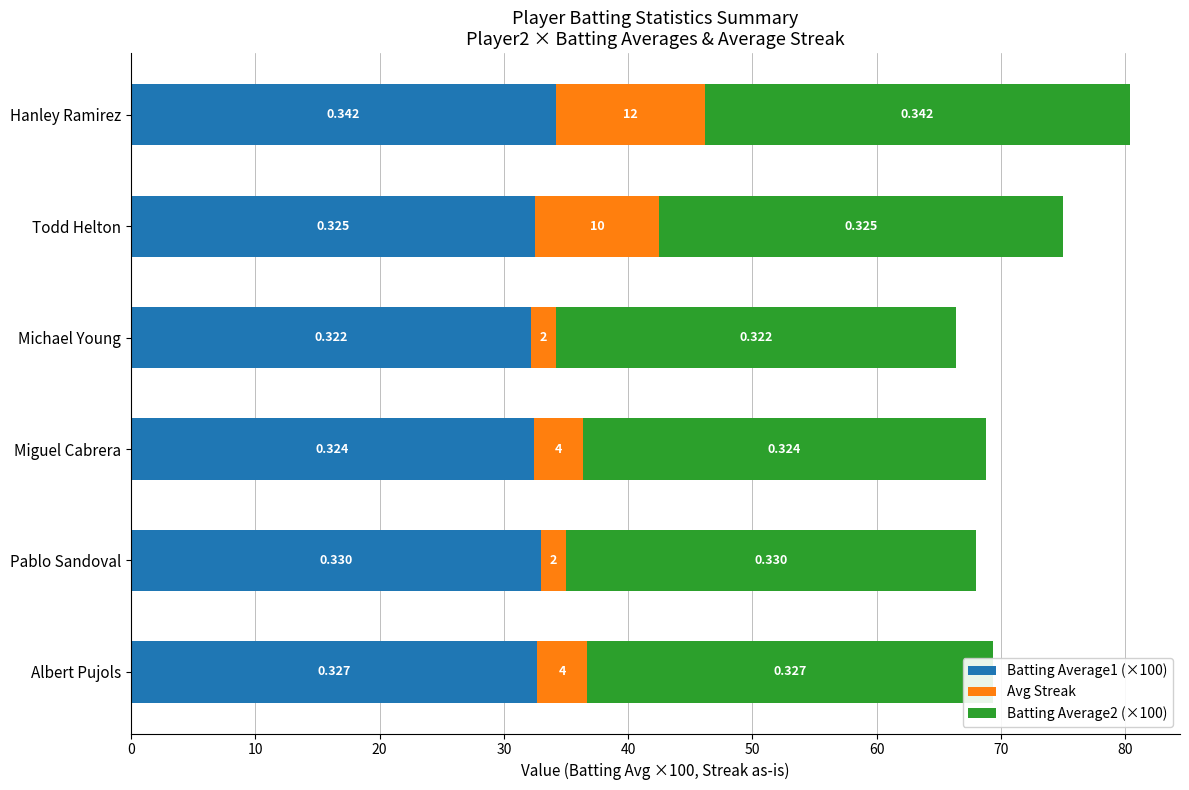

What are all the series names shown in the legend?

Batting Average1 (×100), Avg Streak, Batting Average2 (×100)